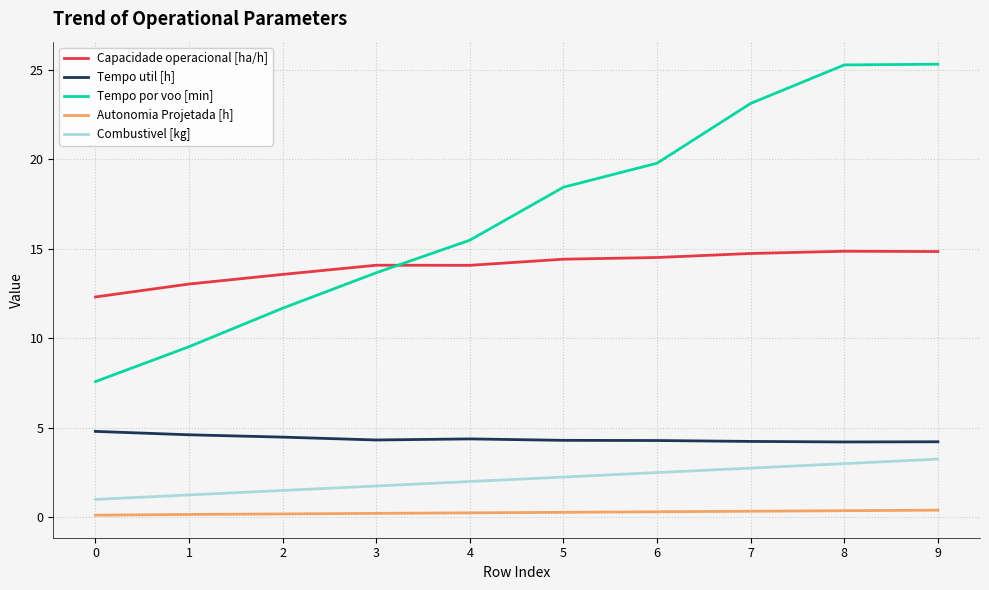

The value of Combustivel [kg] at 2 is 1.5. True or false?

True